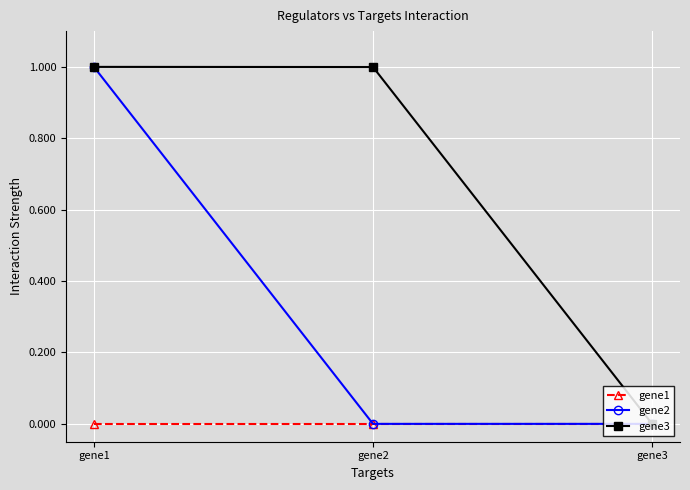

What is the sum of all gene3 values?

2.0